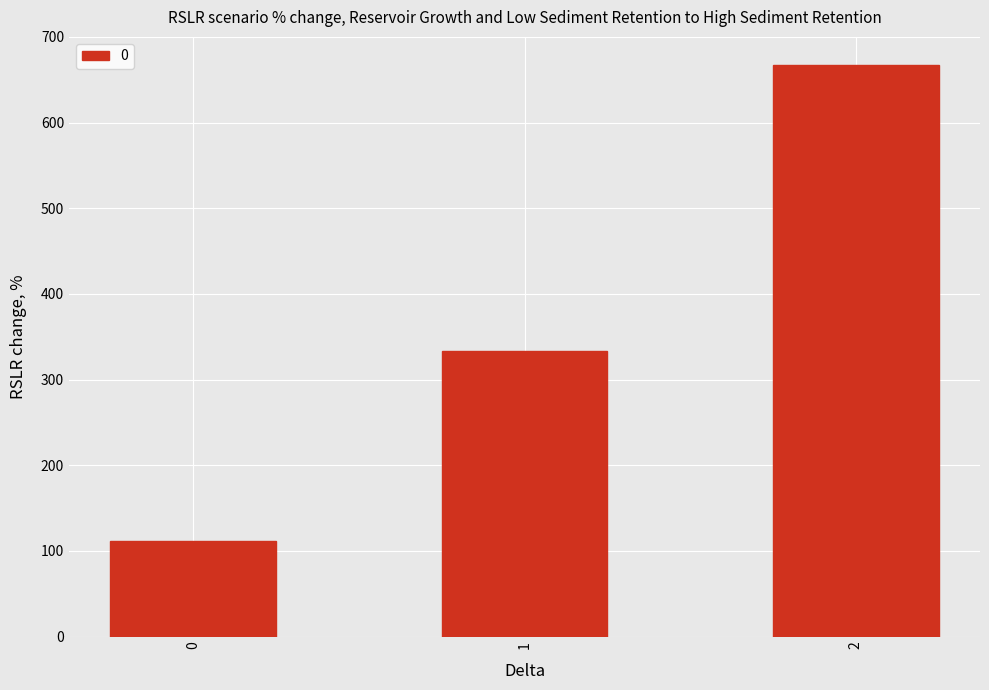

List the labels in order of value, largest first.

2, 1, 0